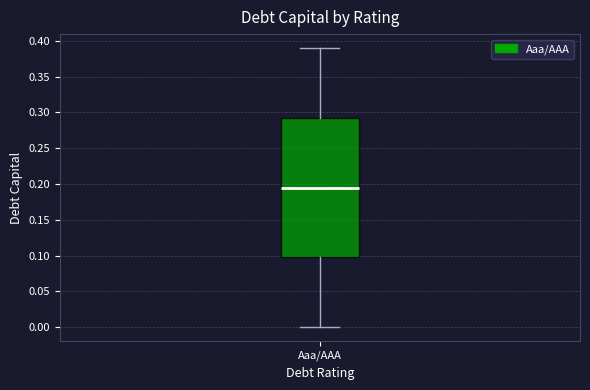

Transcribe this box plot: give where the median line is, the range the box spans, and where the two whiskers end, as read against the y-axis. The values are not printed on the chart, so give them approximately, as read against the axis.

median 0.195, box 0.100 to 0.295, whiskers 0.000 to 0.390